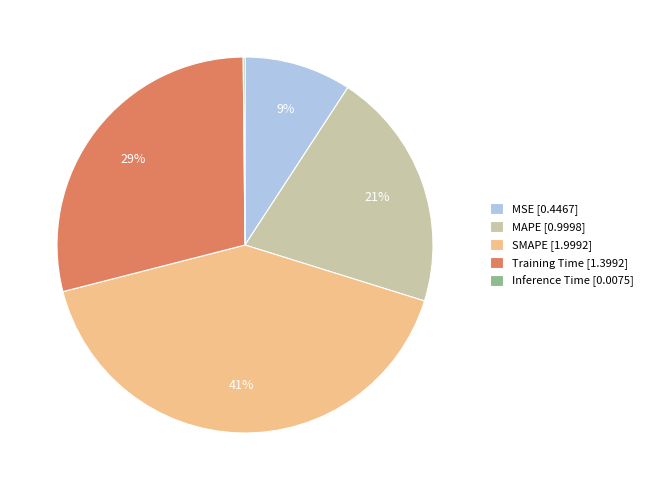

Between SMAPE [1.9992] and Training Time [1.3992], which is larger?

SMAPE [1.9992]